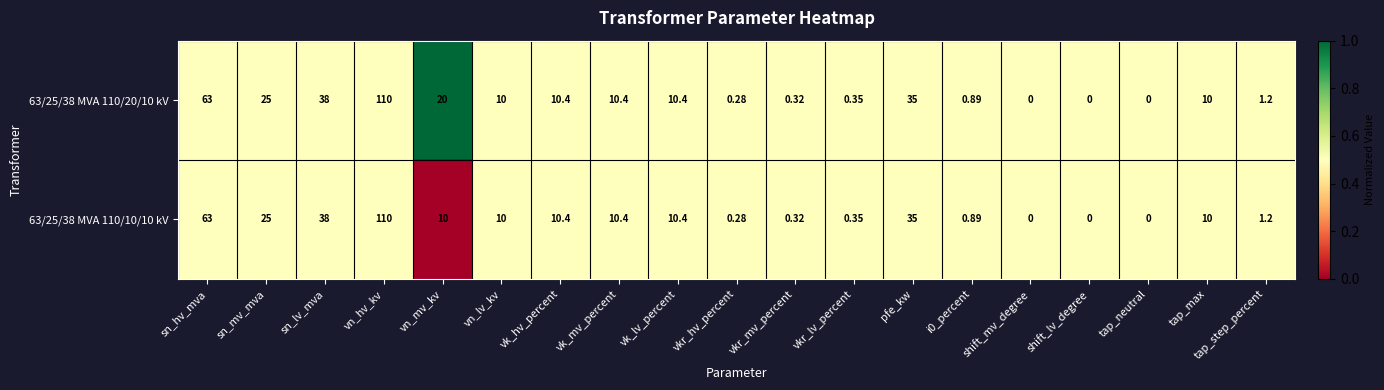

At which category is the sum across all series the highest?

vn_hv_kv